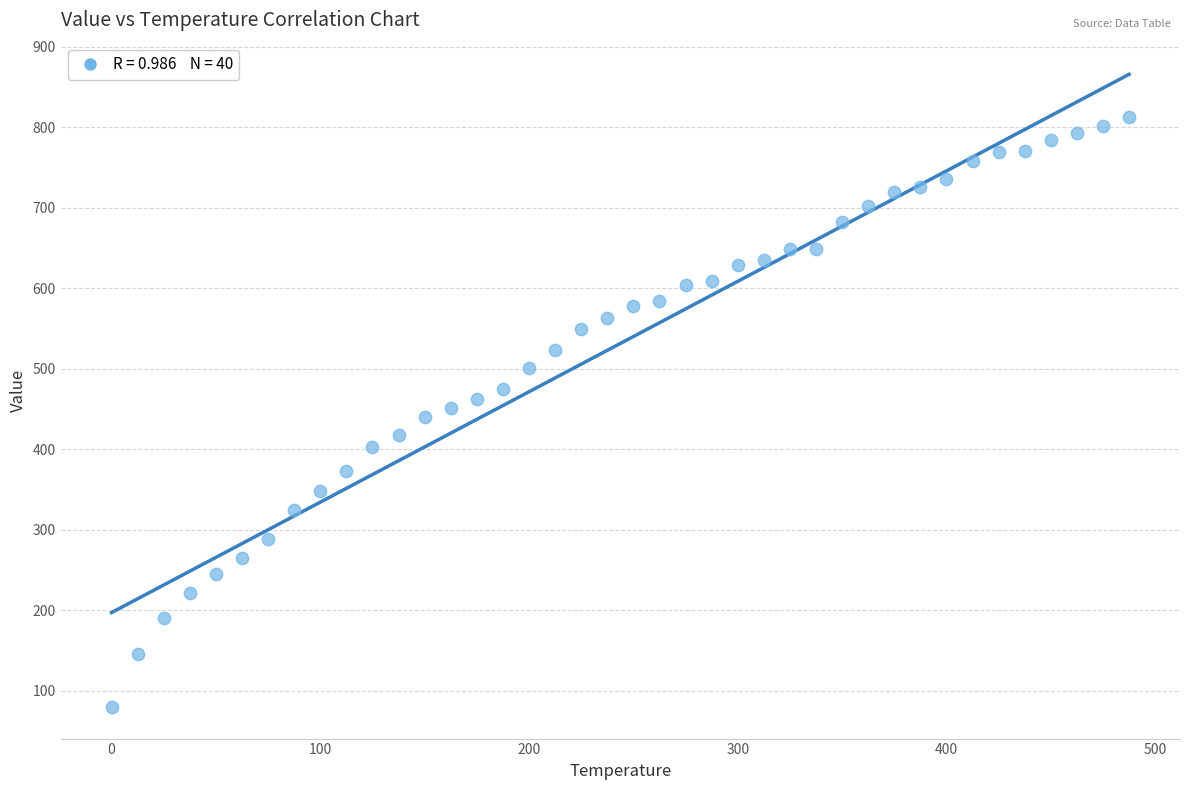

What is the range of X values (max minus min)?

487.5